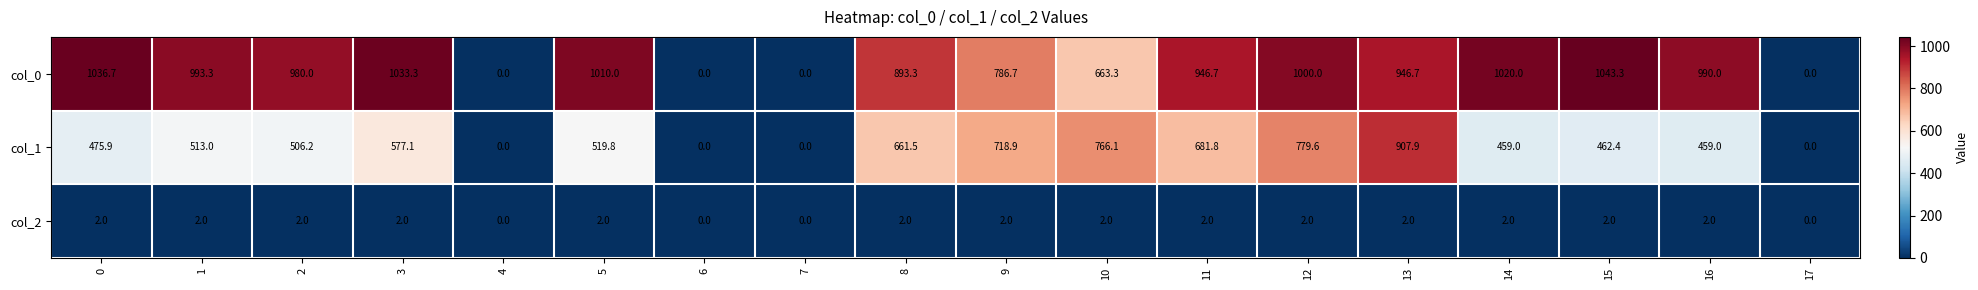

Between 0 and 5, which series saw the biggest shift?

col_1